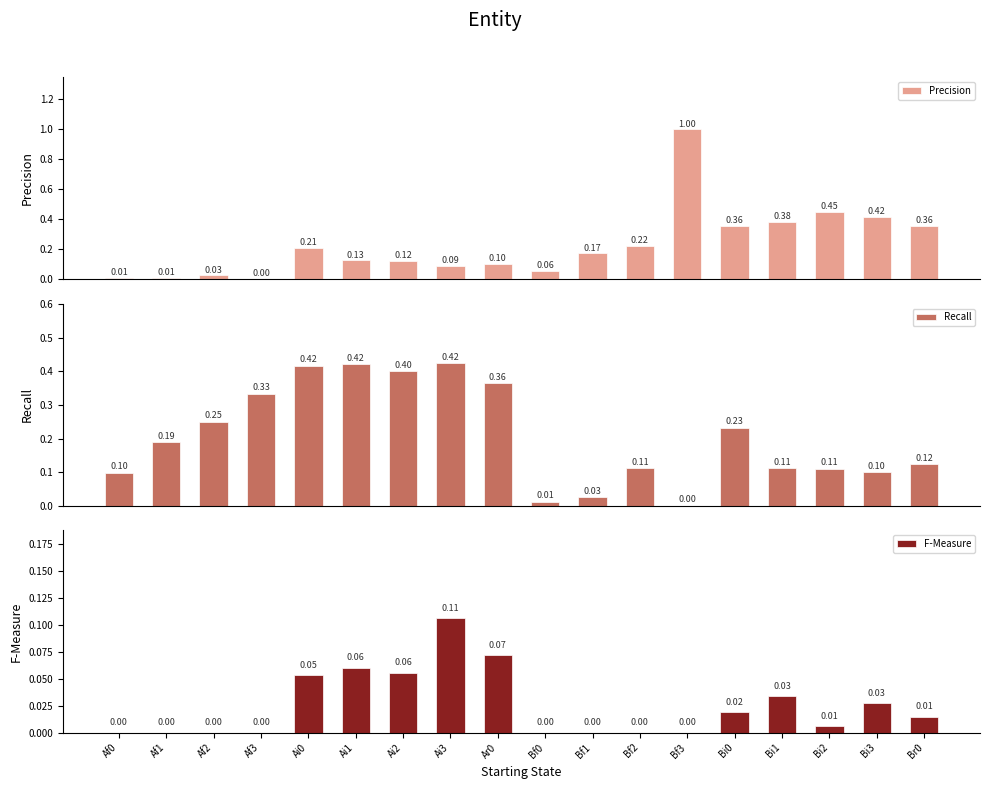

Rank the series at Bf0 from lowest to highest value.

F-Measure, Recall, Precision